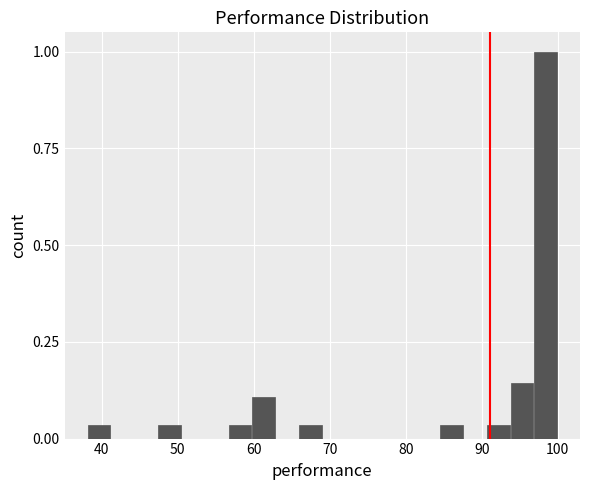

Read against the x-axis, roughly where is the centre of the tallest bar?

98